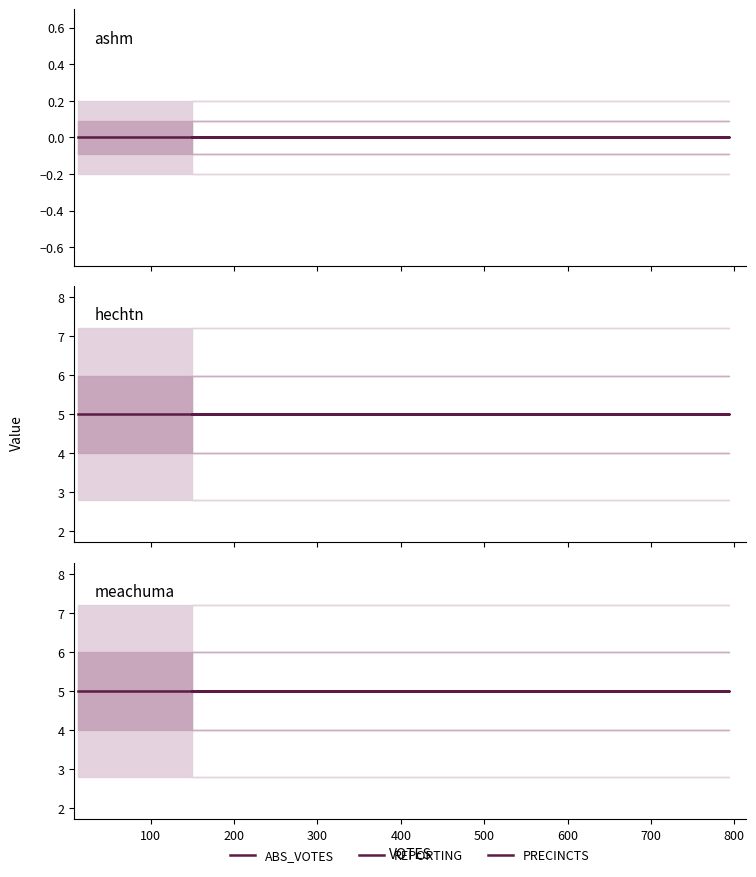

Is the value of PRECINCTS at 200 greater than the value of ABS_VOTES at 100?

Yes